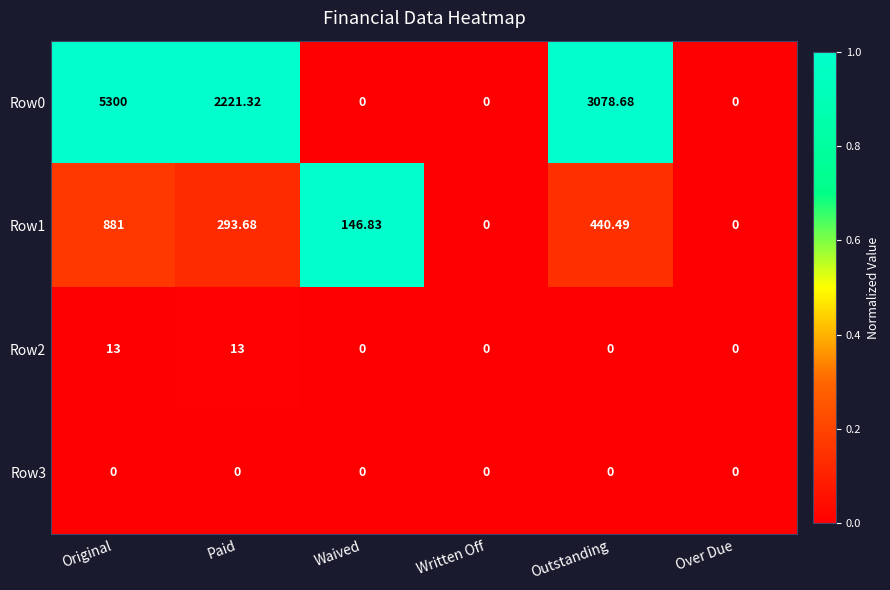

At which category is the sum across all series the highest?

Original